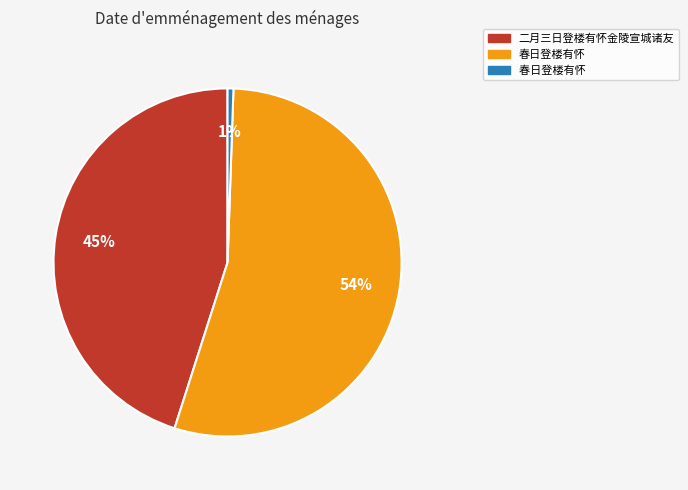

Is there a majority slice in this chart?

Yes